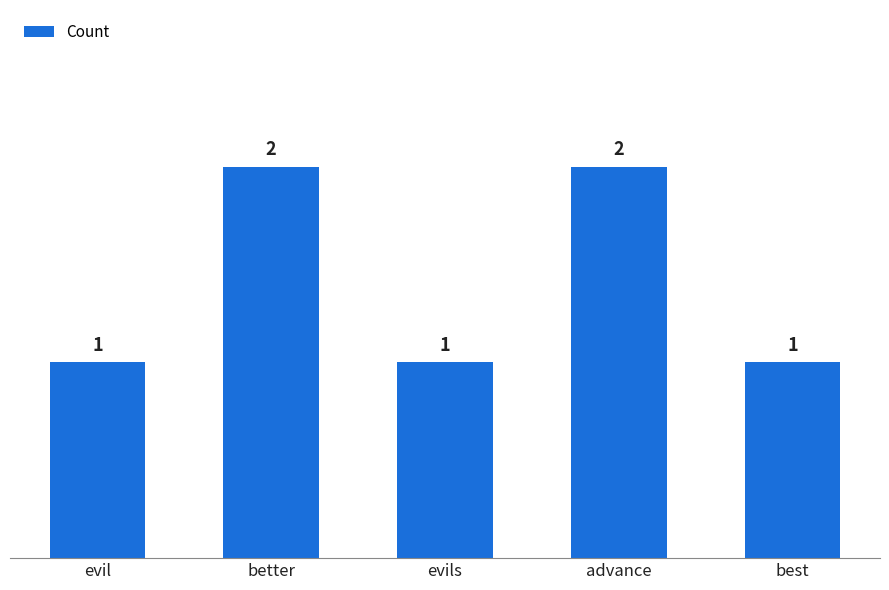

Count the values in the range 1 to 2.

5